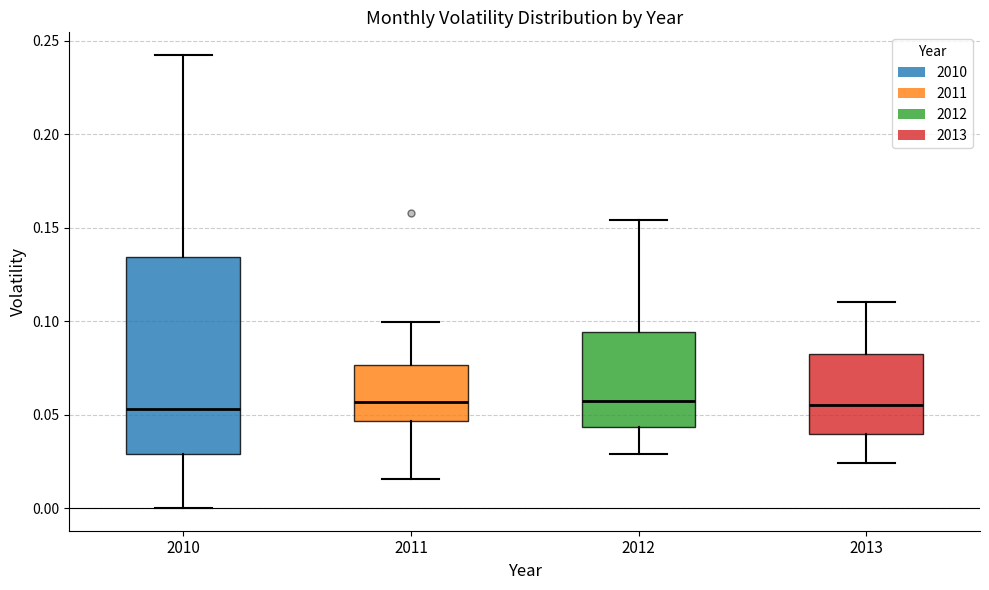

Comparing the boxes themselves (not the whiskers), which one is the tallest?

2010